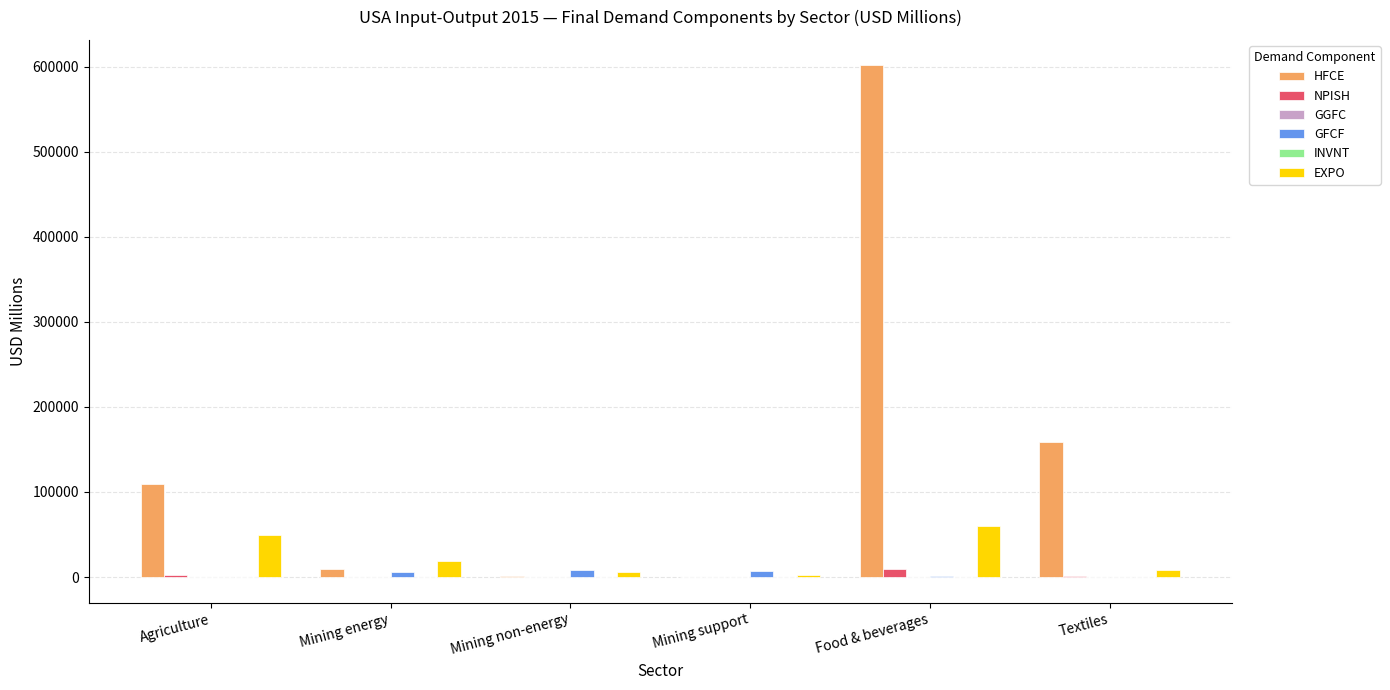

Where does the GFCF series first go above 5733?

Mining energy